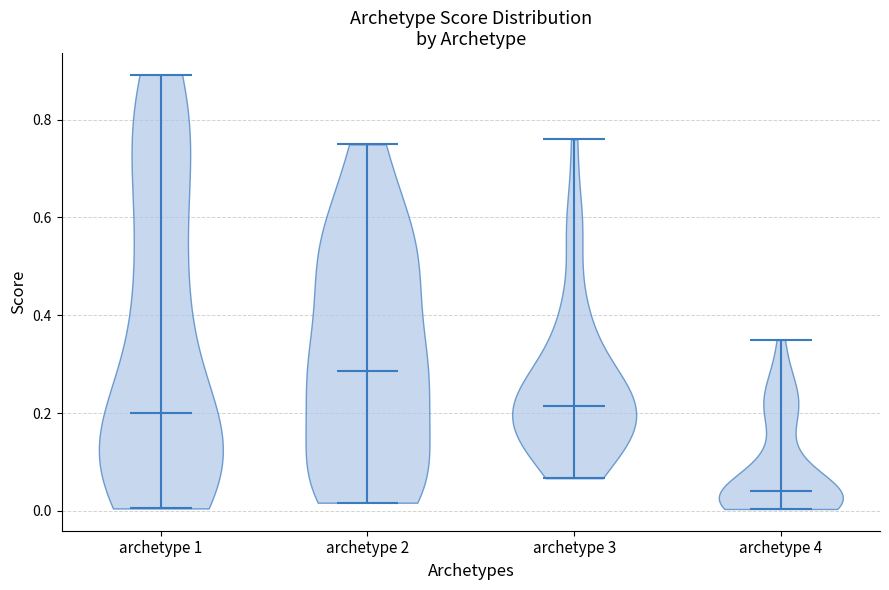

What is the highest point the violin for archetype 4 reaches on the y-axis? The values are not printed on the chart, so give them approximately, as read against the axis.

0.34